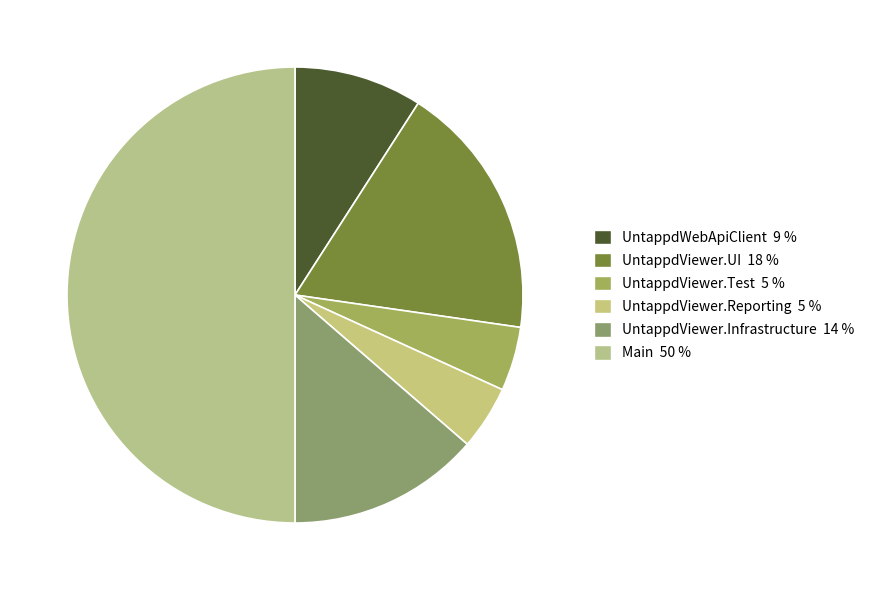

What percentage do UntappdViewer.Infrastructure and UntappdViewer.Reporting together represent?

18.2%